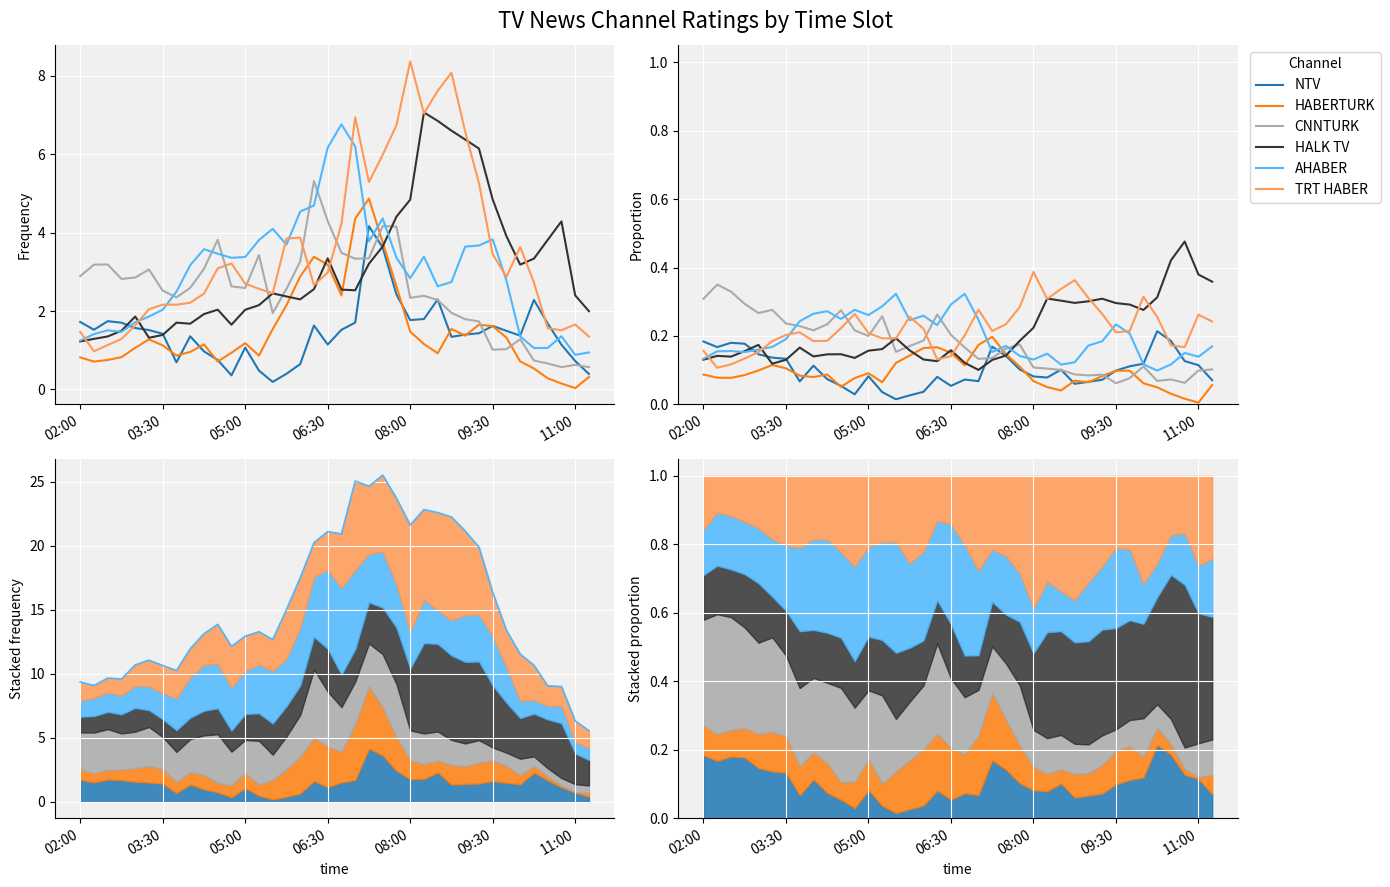

How many lines are shown in the chart?

6